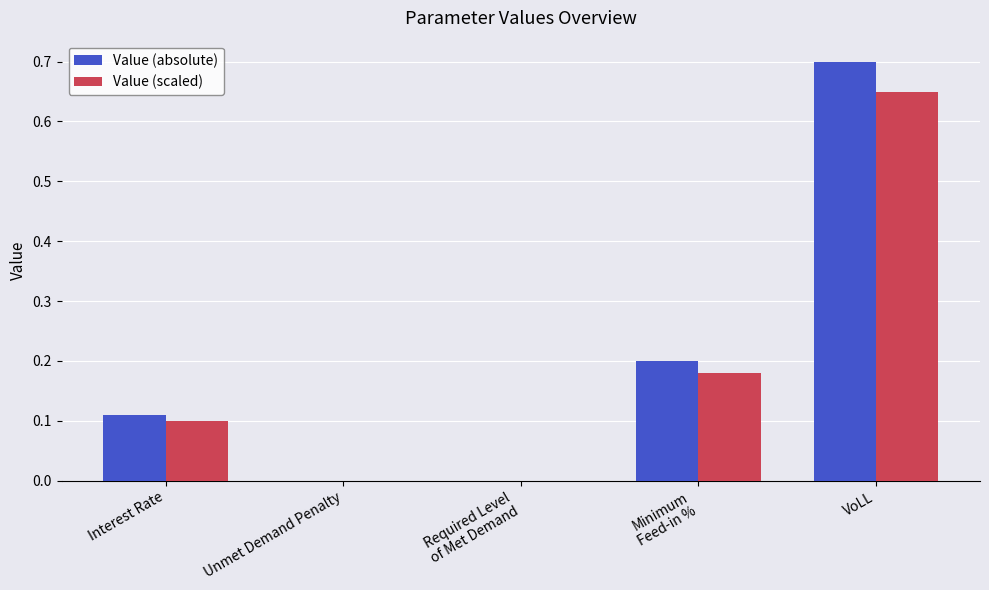

Which series changed the most between Unmet Demand Penalty and VoLL?

Value (absolute)